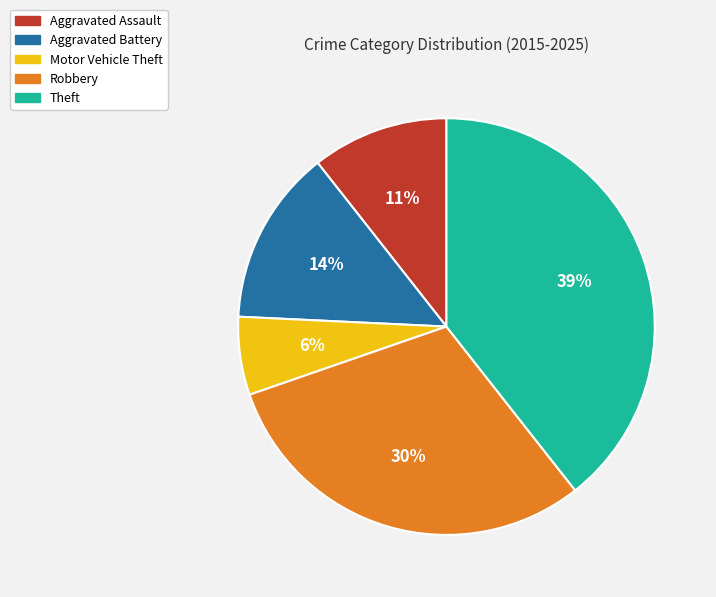

To the nearest percent, what is the difference between the largest and smallest slice percentages?

33%